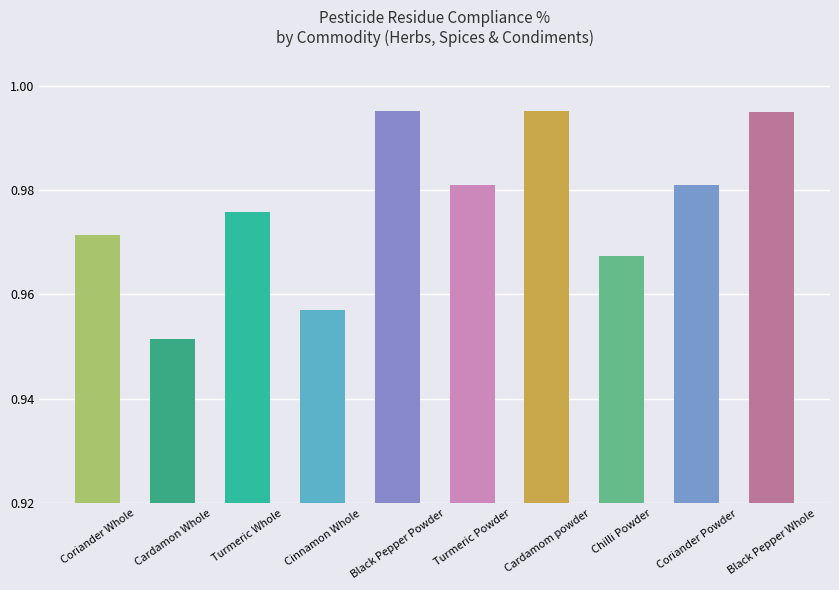

Does the chart contain any negative values?

No